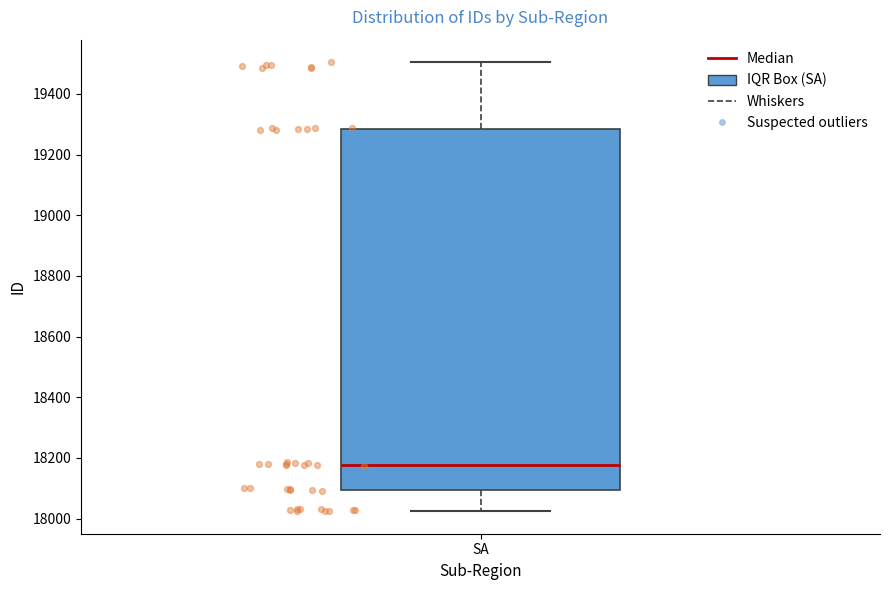

Where is the upper edge of the box for SA on the y-axis? The values are not printed on the chart, so give them approximately, as read against the axis.

19280